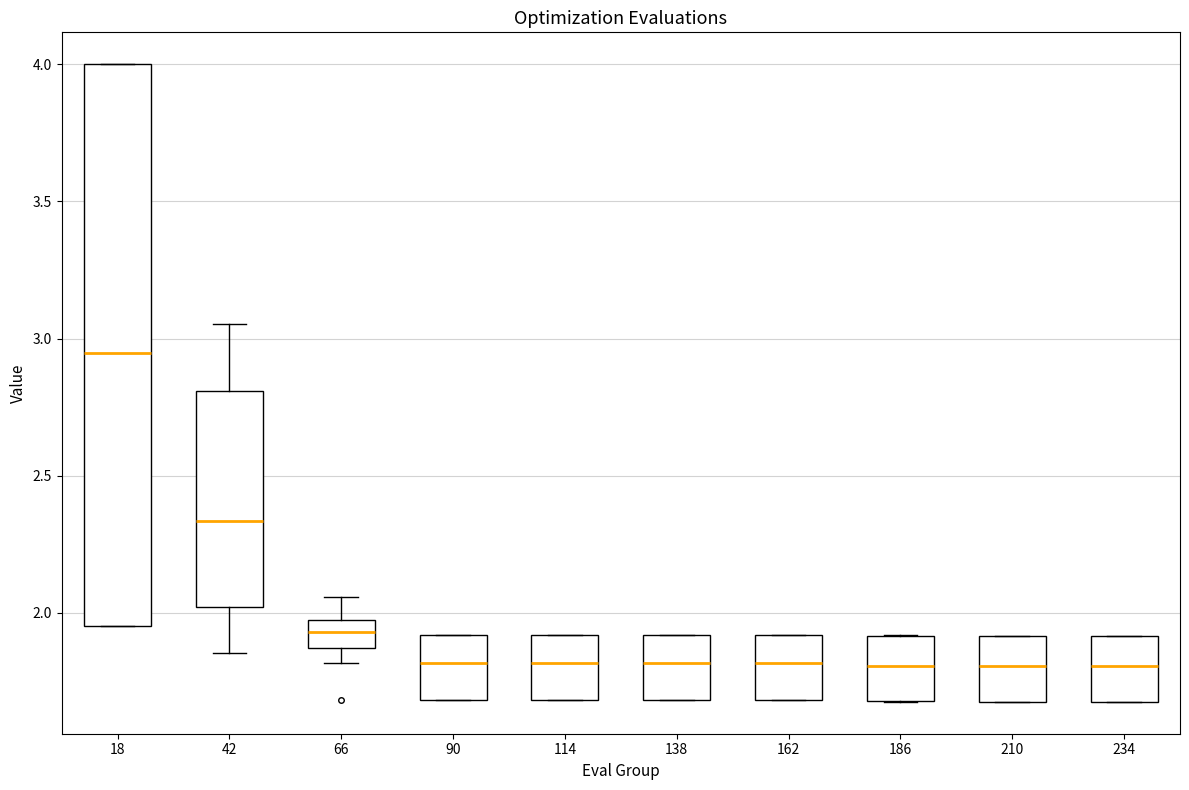

Which box has the highest median line?

18